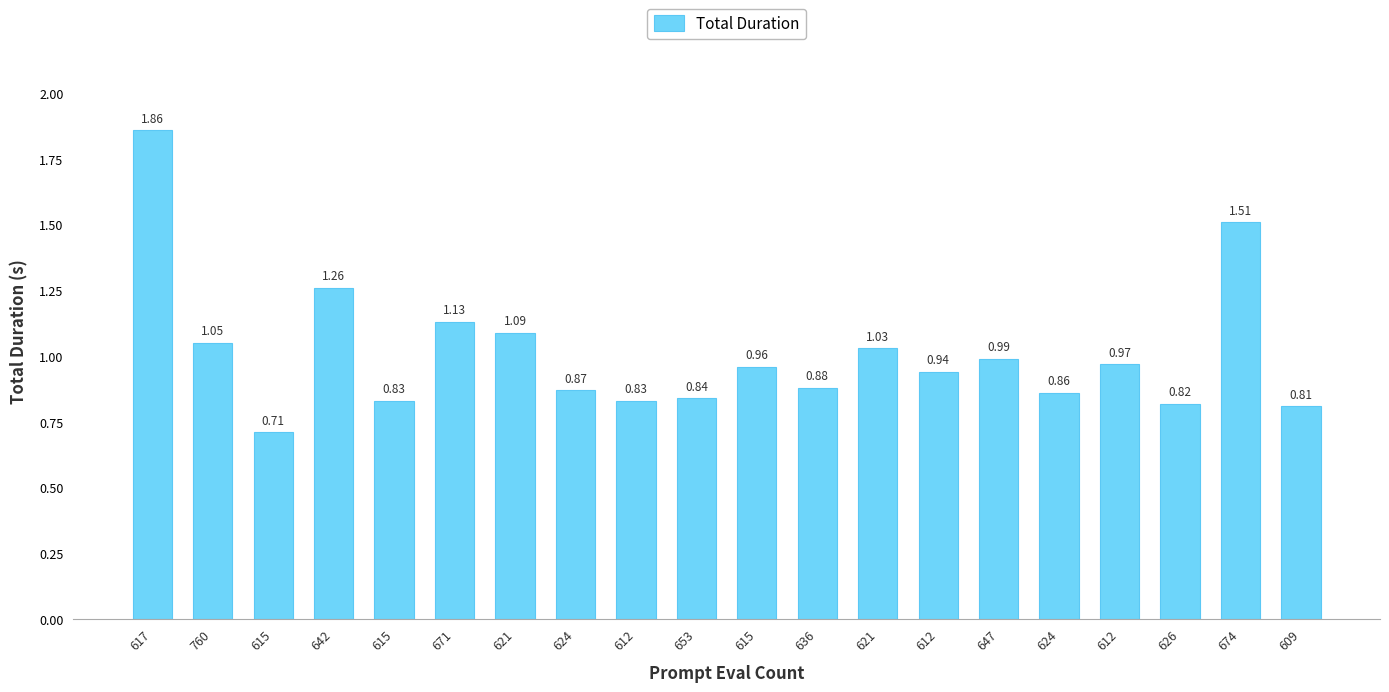

How many categories are shown in the chart?

20